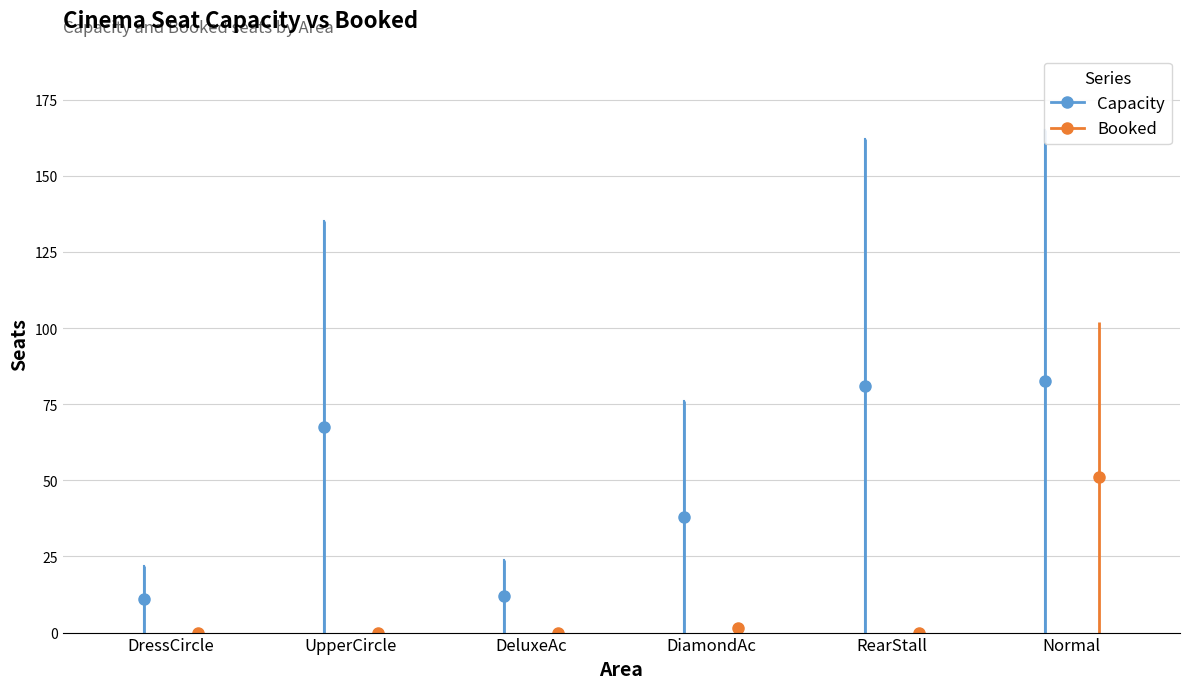

Rank the series at UpperCircle from highest to lowest value.

Capacity, Booked